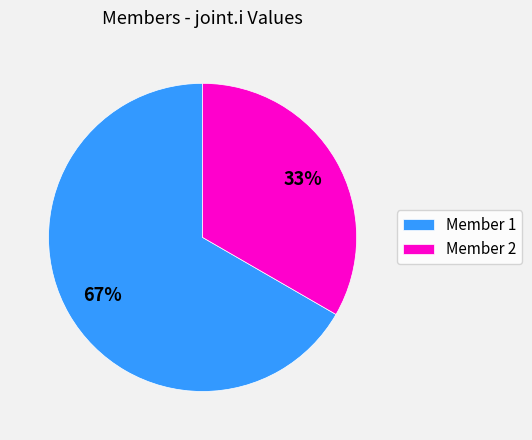

To the nearest percent, what is the average slice percentage?

50%